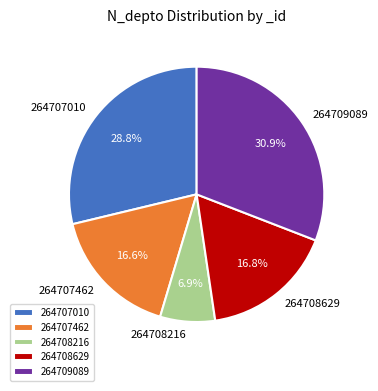

What percentage is the 264709089 slice, to the nearest percent?

31%